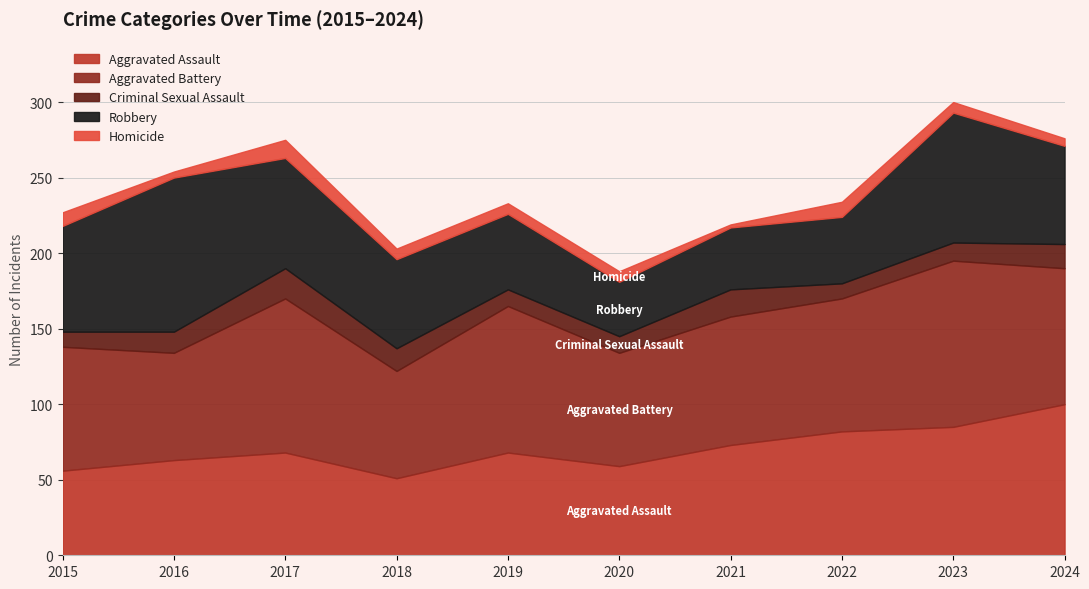

True or false: Robbery and Criminal Sexual Assault cross at least once.

False